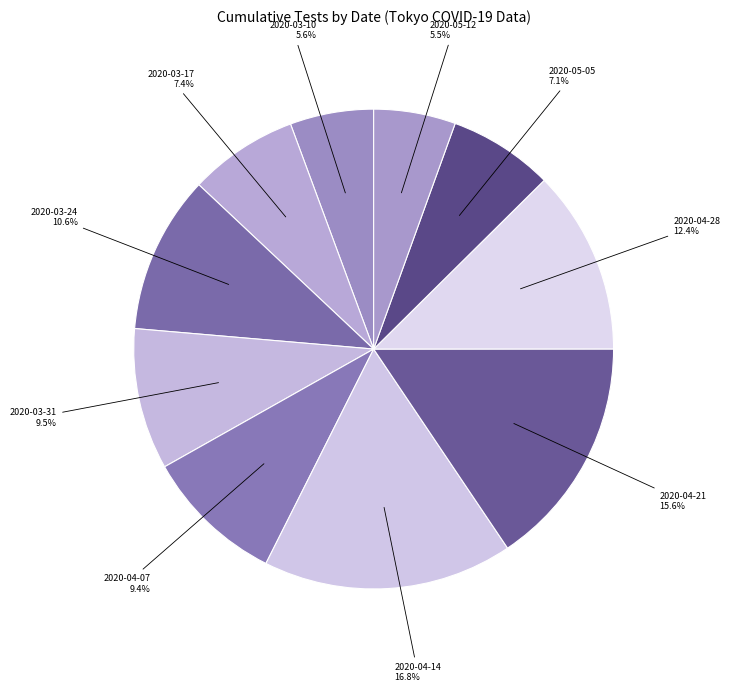

Does any single category account for the majority?

No